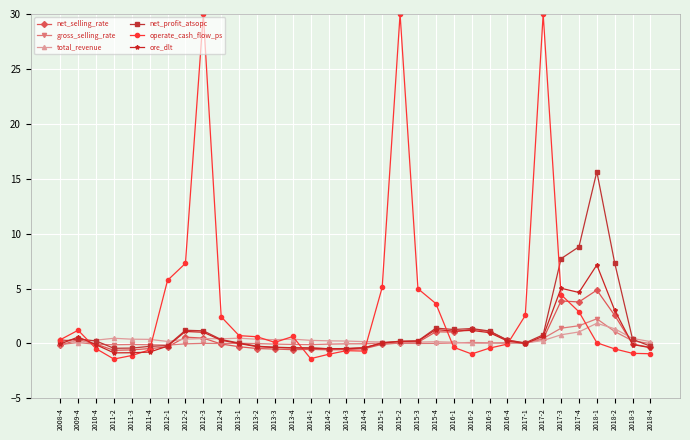

Is it true that net_selling_rate equals -0.3 at 2013-1?

True